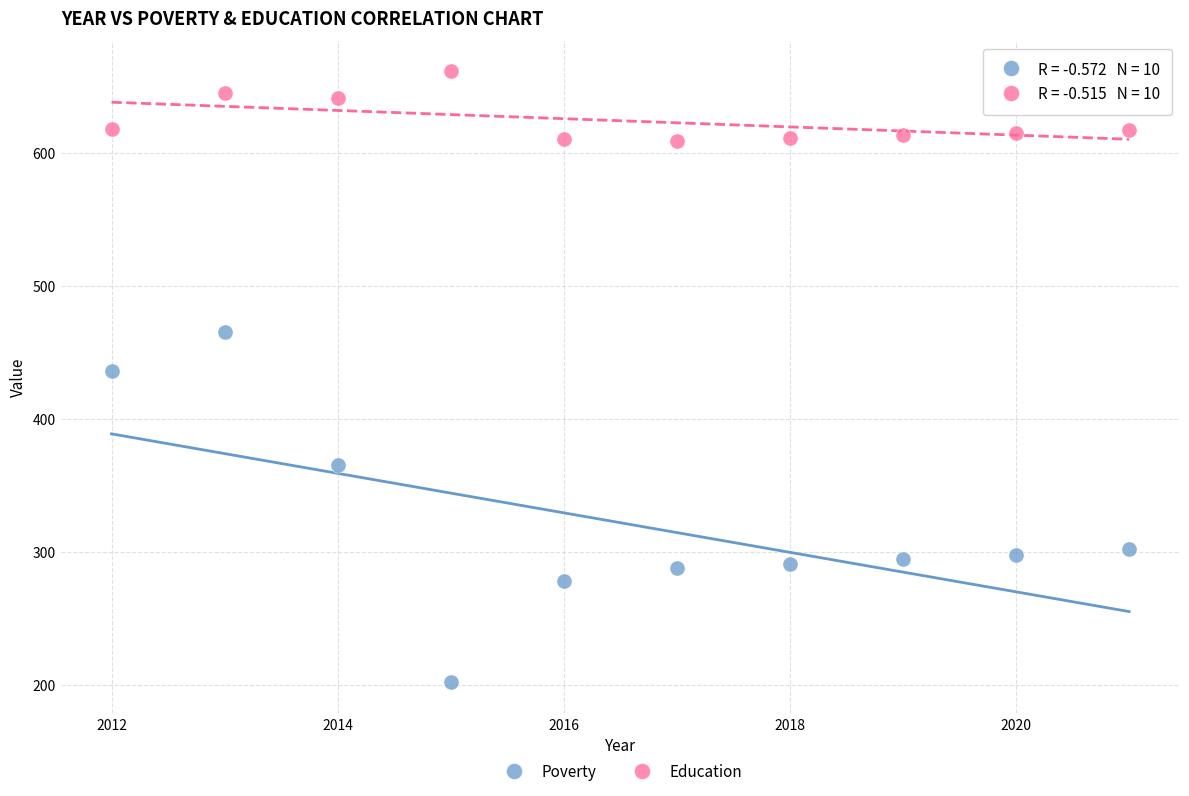

Which series contains the highest Y value?

Education